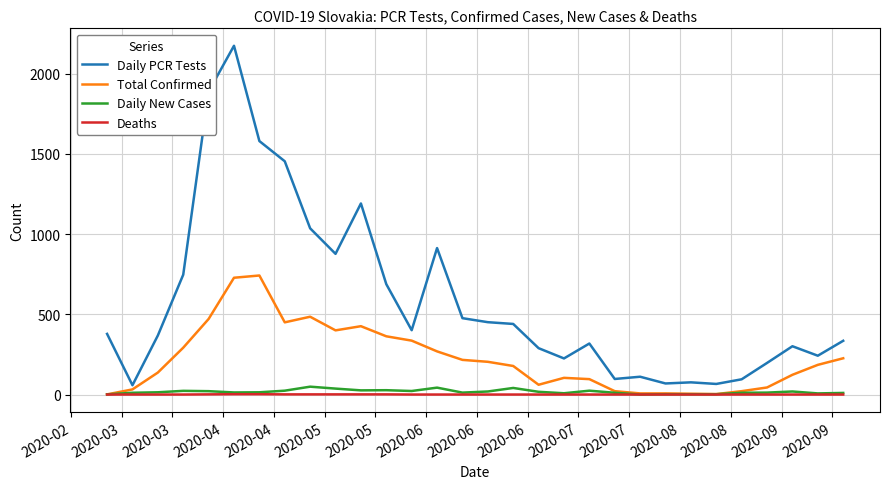

Which series has the largest total across all categories?

Daily PCR Tests